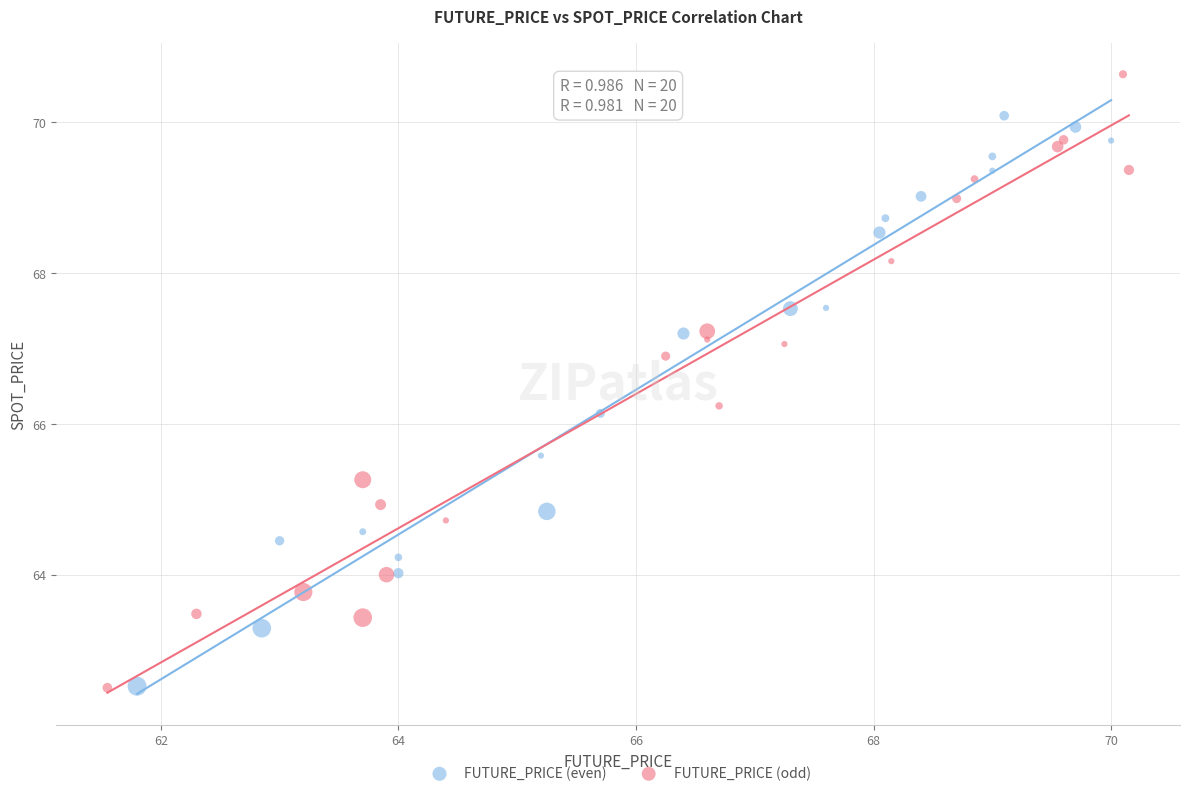

What are all the series names shown in the legend?

FUTURE_PRICE (even), FUTURE_PRICE (odd)